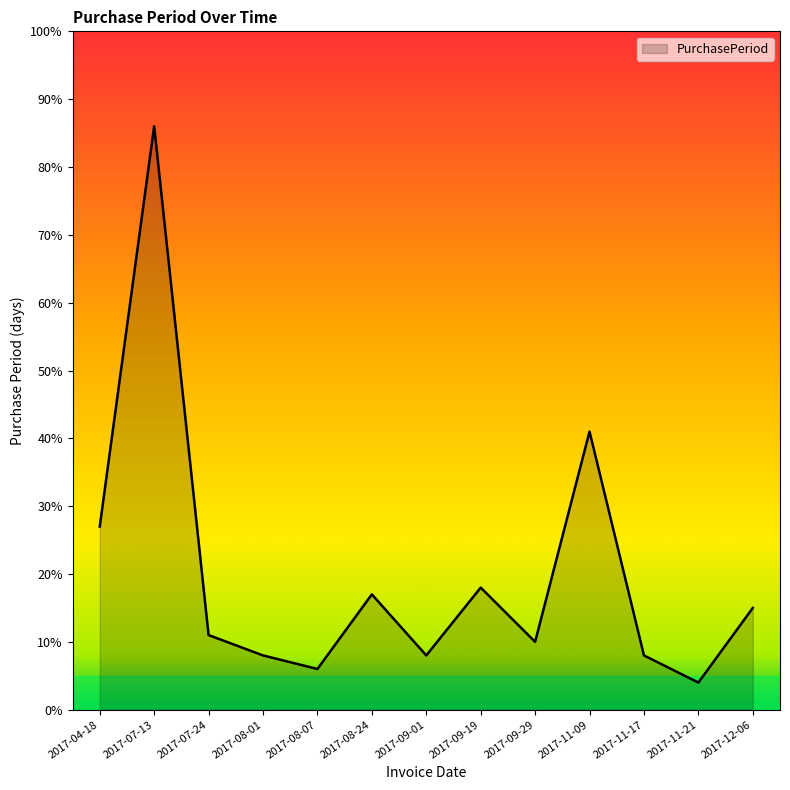

At which label does the data first exceed 11?

2017-04-18